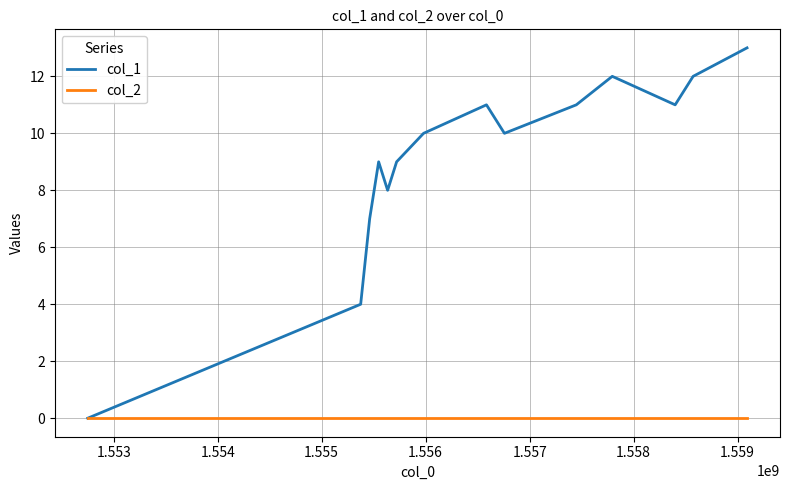

Rank the series by their maximum value, from highest to lowest.

col_1, col_2